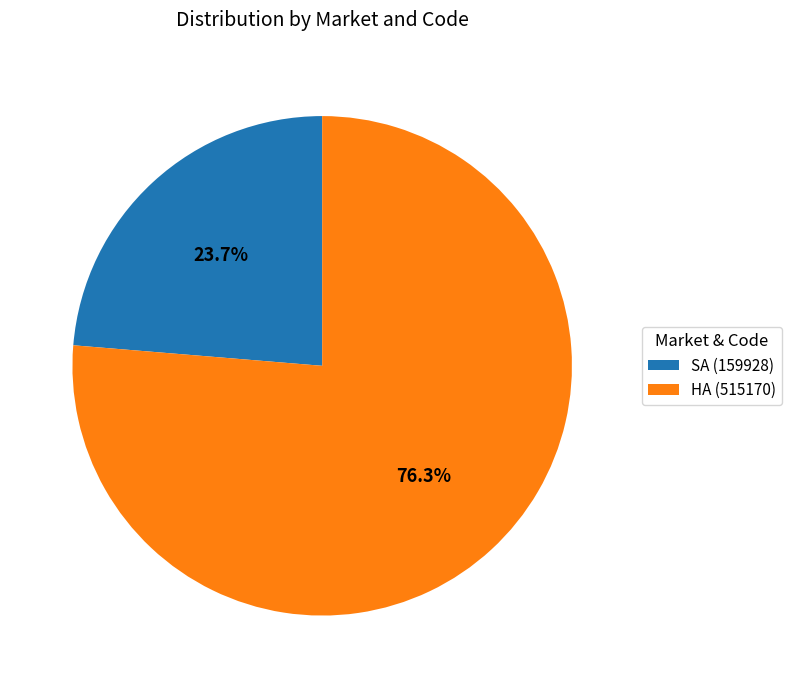

What percentage is the SA (159928) slice, to the nearest percent?

24%